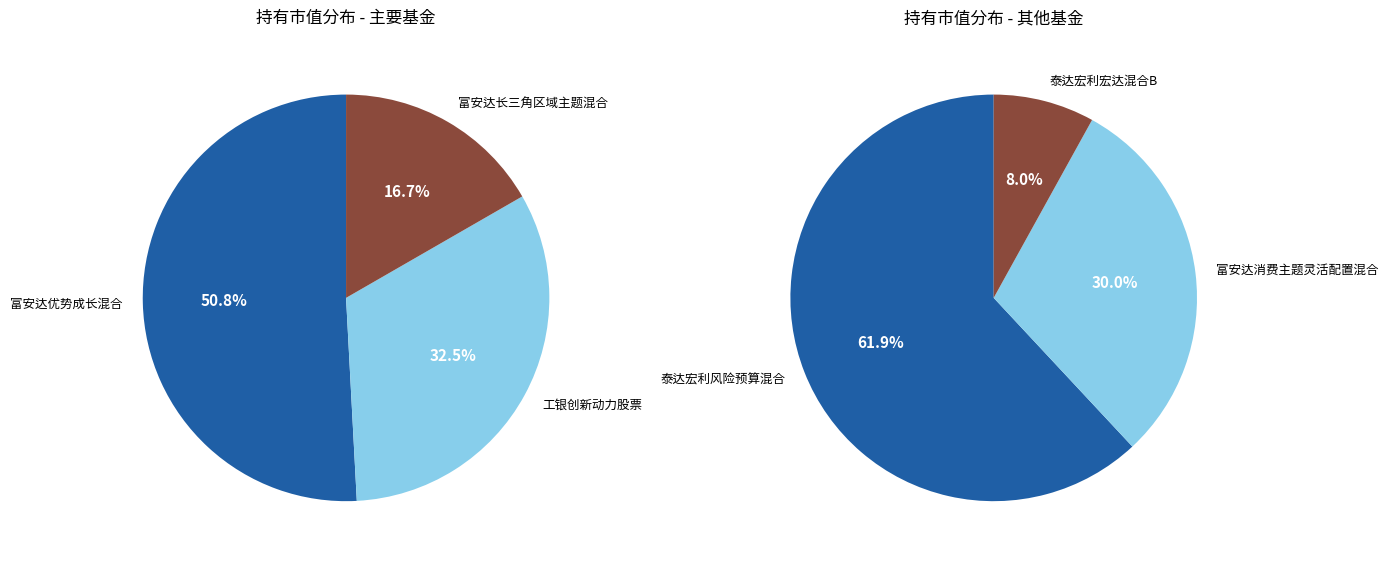

Which category has the biggest portion of the pie?

富安达优势成长混合